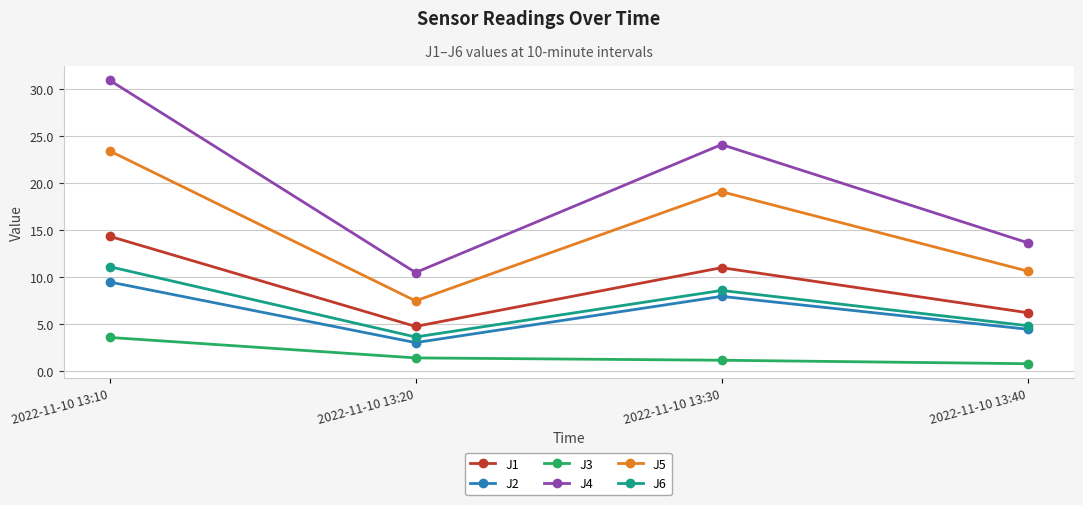

Which series changed the most between 2022-11-10 13:10 and 2022-11-10 13:30?

J4